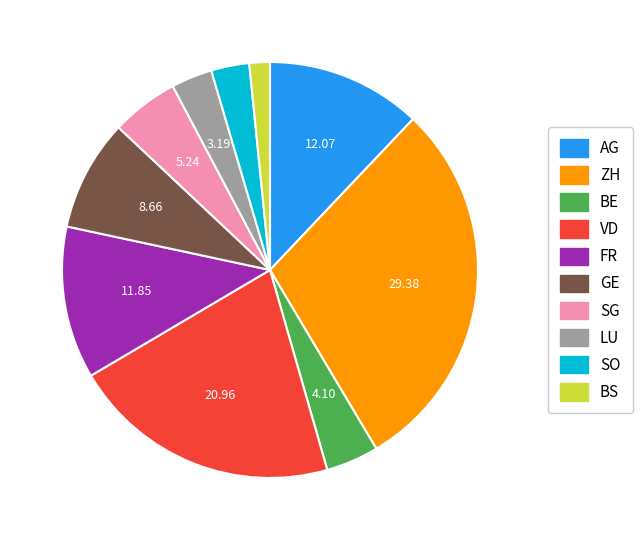

Do BE and AG together represent more than half of the pie?

No